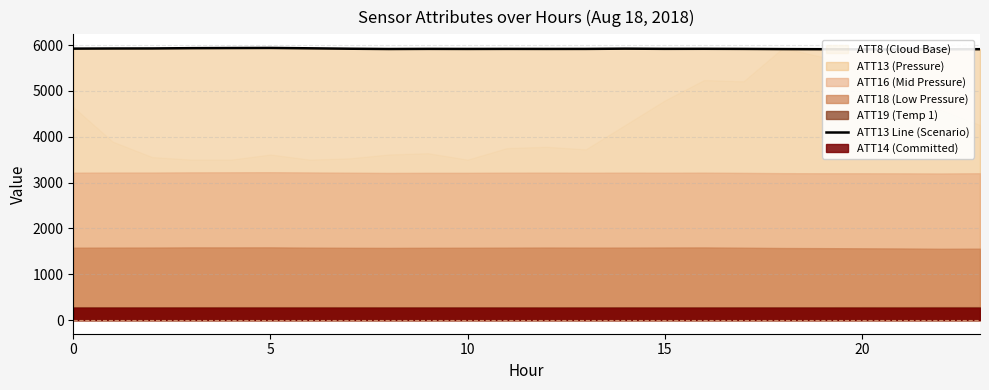

Which has a higher value, 20 or 9?

20